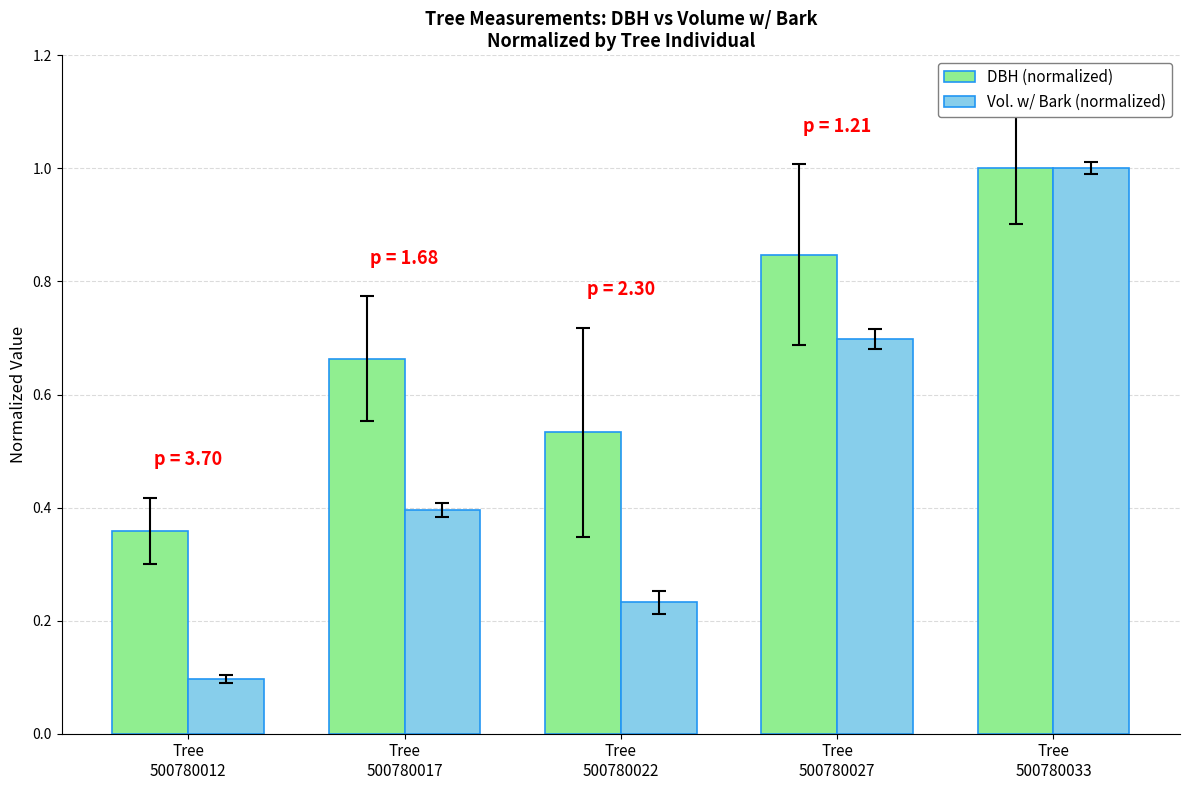

What is the difference between the maximum and minimum values in the Vol. w/ Bark (normalized) series?

0.9